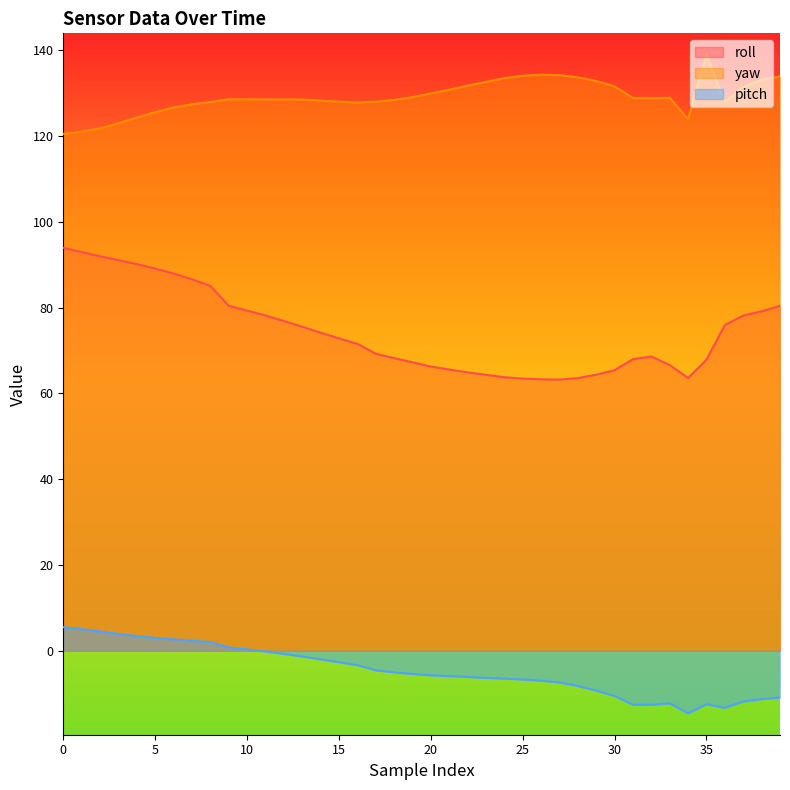

What is the value of the pitch point at the 22nd from the left?

-5.9